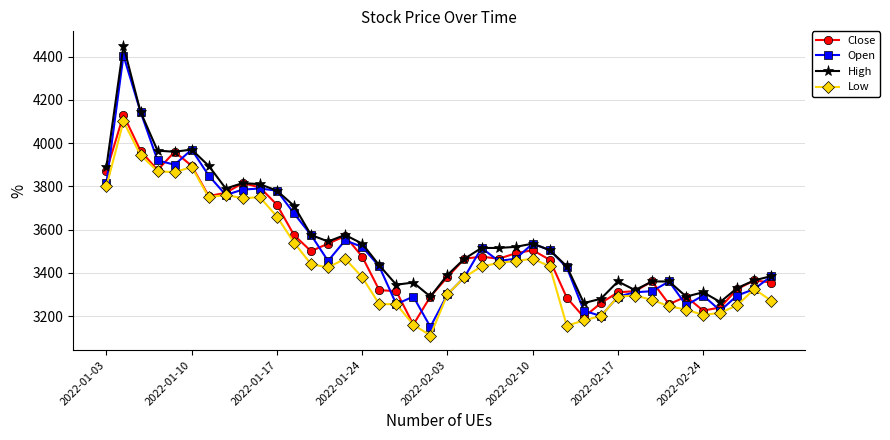

Which series has the widest spread of values?

Open